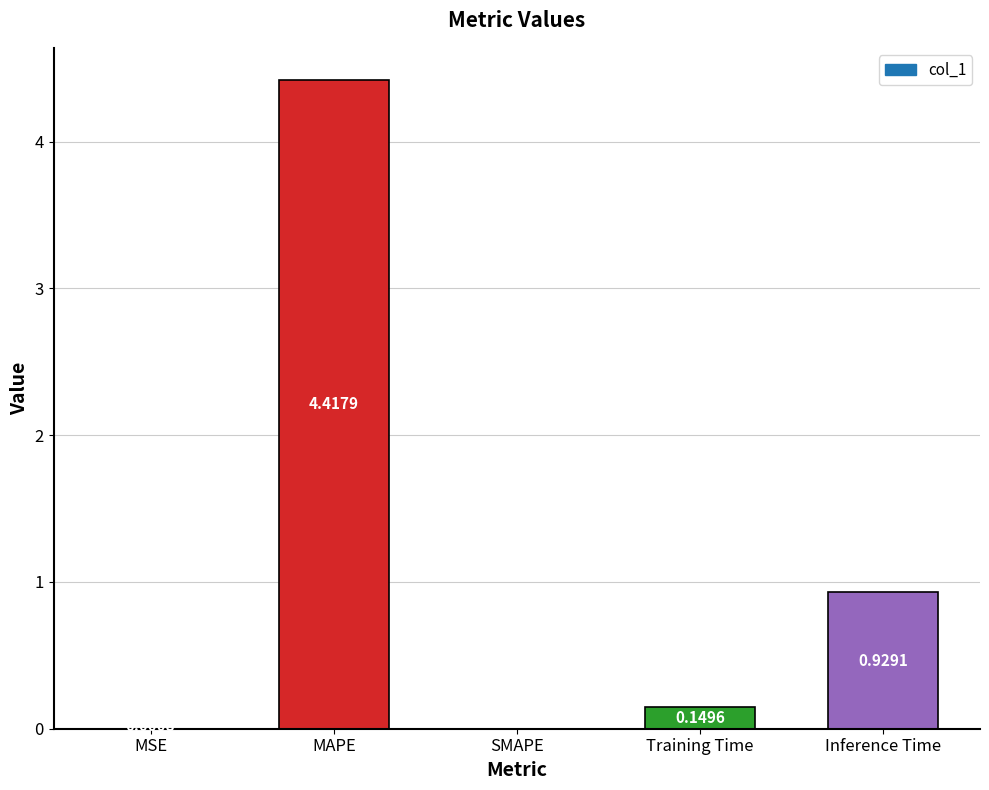

Which label corresponds to the largest value in the chart?

MAPE